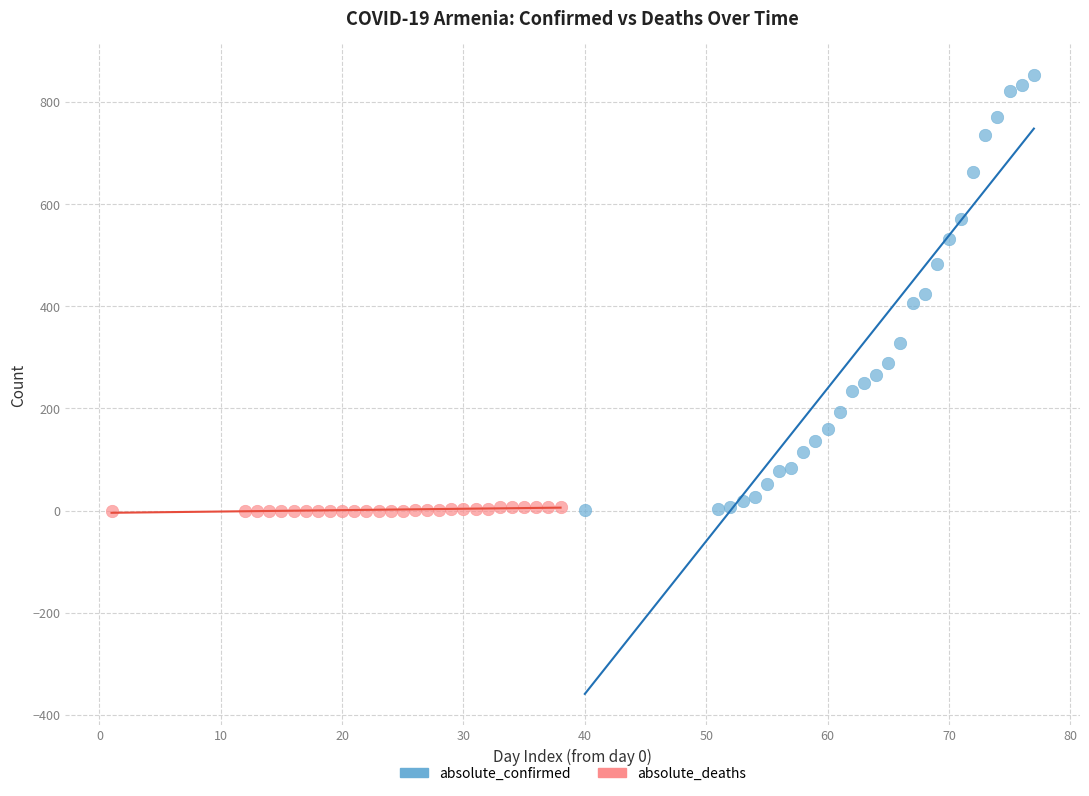

Which series has the widest spread of Y values?

absolute_confirmed